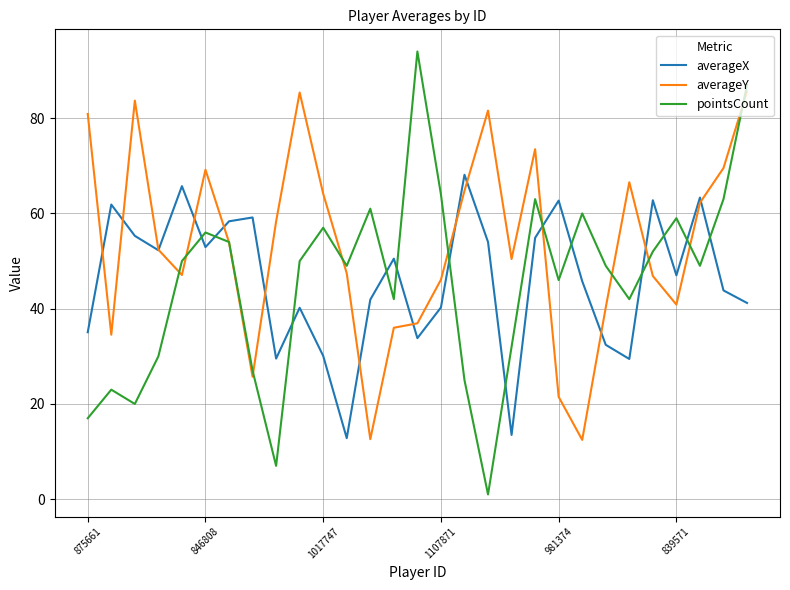

Which series ends up on top after the final intersection of pointsCount and averageX?

pointsCount